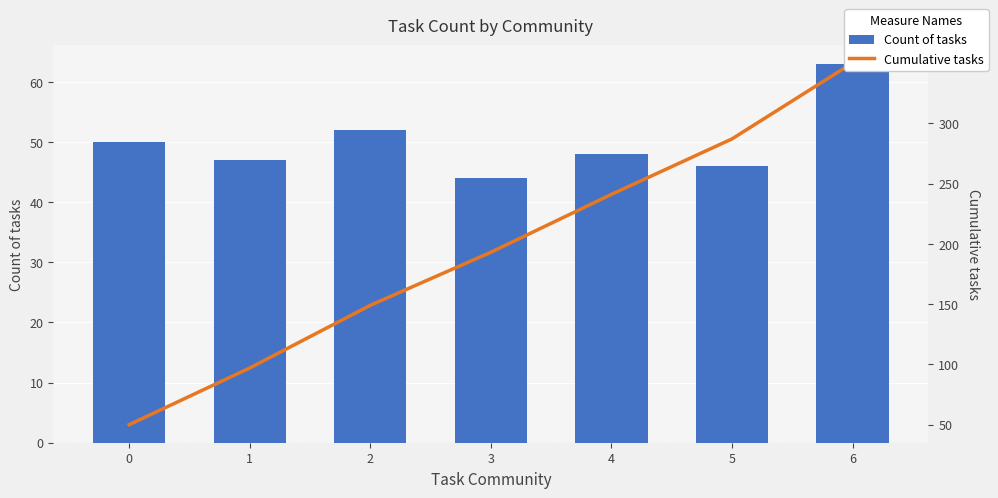

What is the greatest value displayed?

350